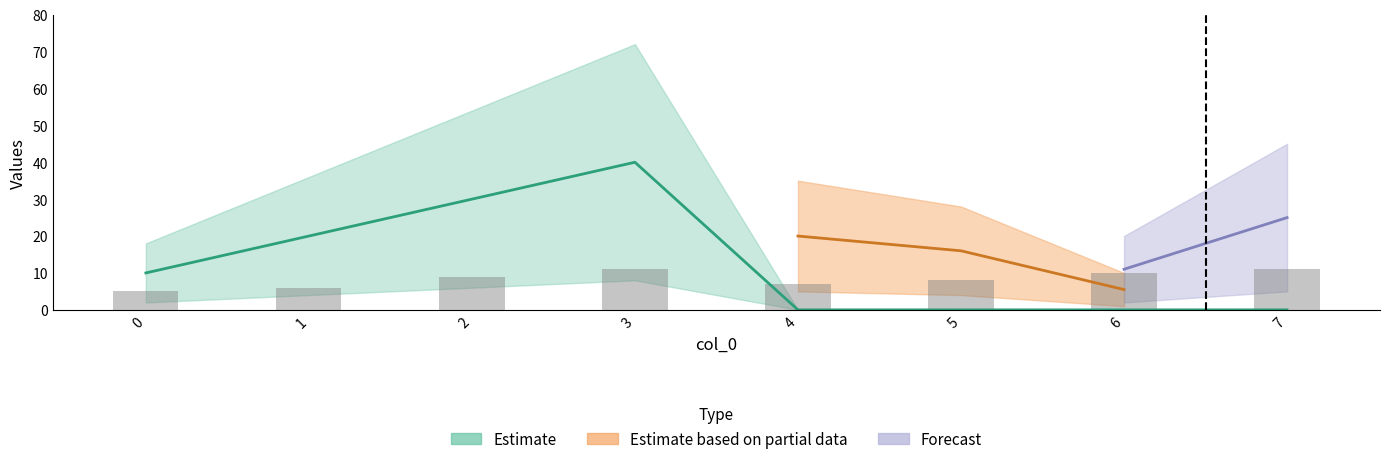

Where is the data nearest to the value 8?

5